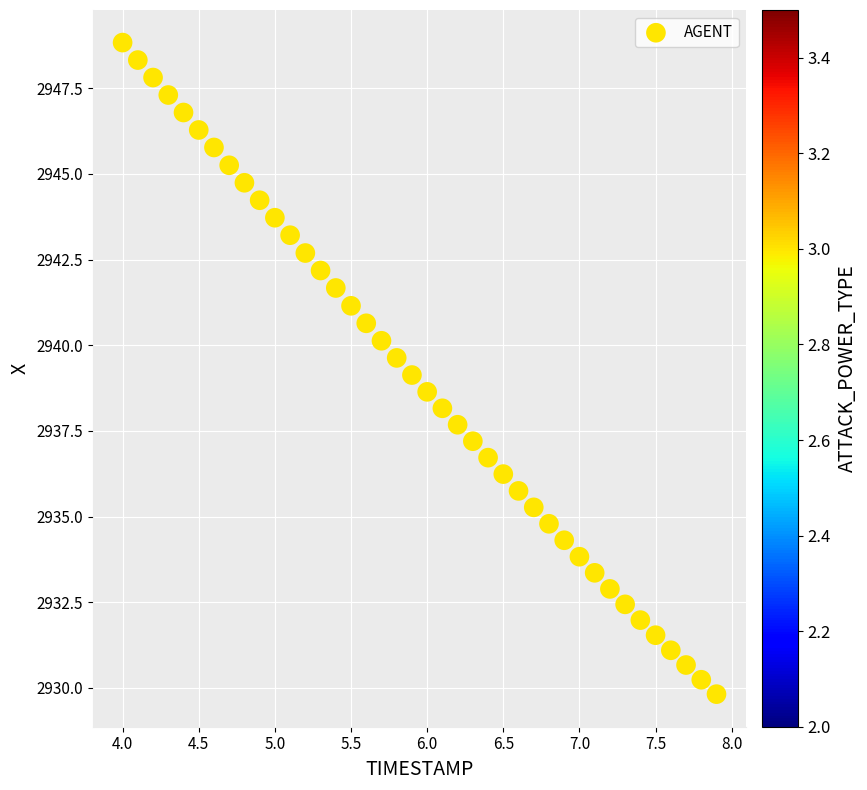

What is the range of Y values (max minus min)?

19.0